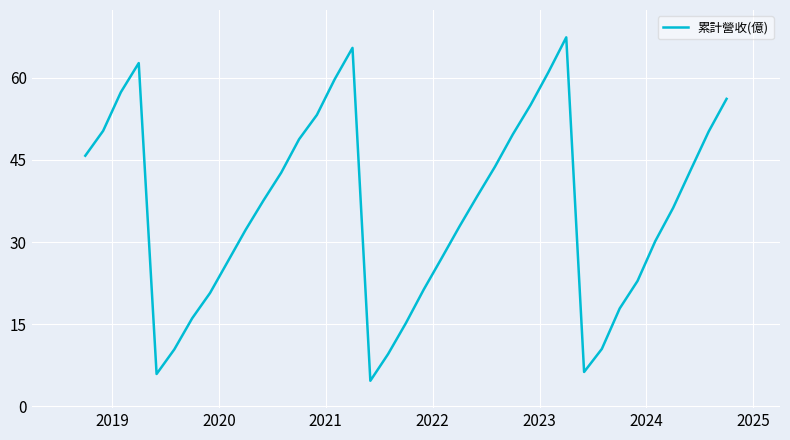

Is it true that the value at 15 is 48.7?

False